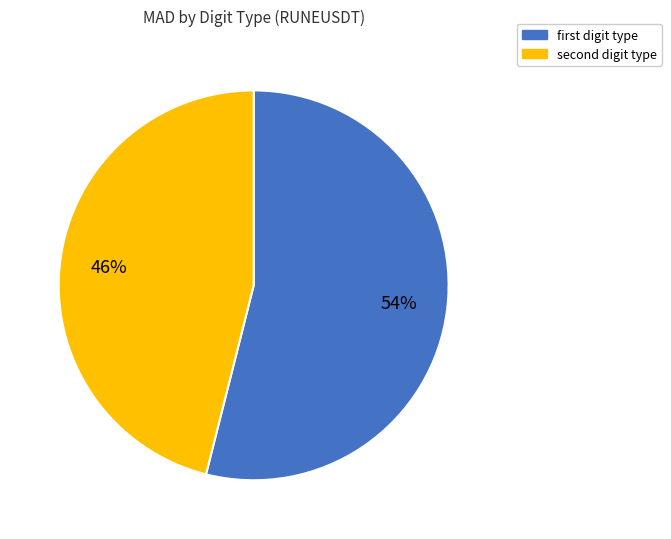

How many slices are in this pie chart?

2